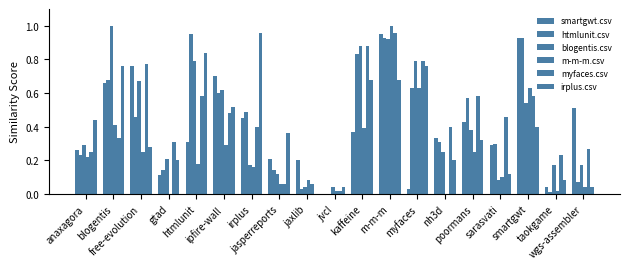

At jasperreports, list the series in order from smallest to largest.

m-m-m.csv, myfaces.csv, blogentis.csv, htmlunit.csv, smartgwt.csv, irplus.csv